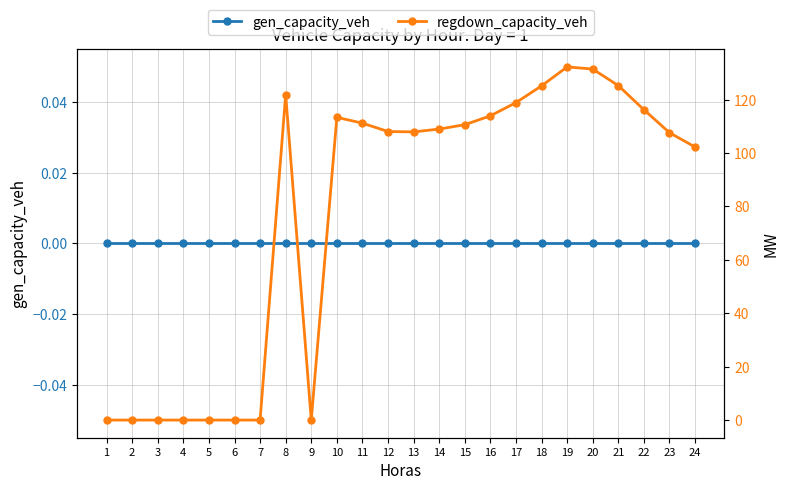

Rank the series by their average value, from lowest to highest.

gen_capacity_veh, regdown_capacity_veh